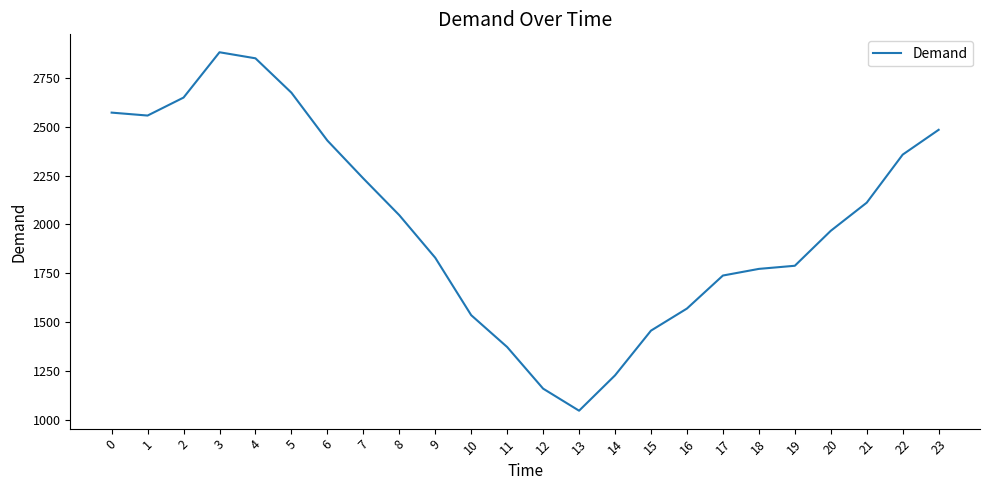

Which has a higher value, 4 or 17?

4